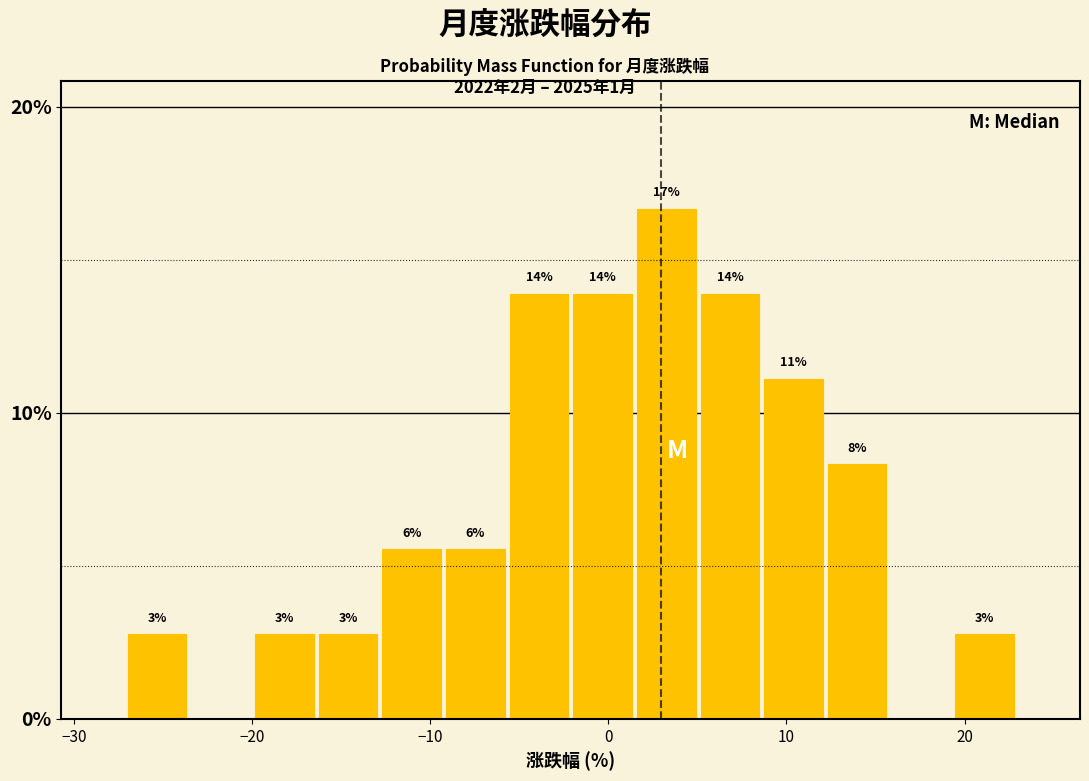

Around what value on the x-axis is the tallest bar? Give the approximate position of its centre, as read against the axis.

3